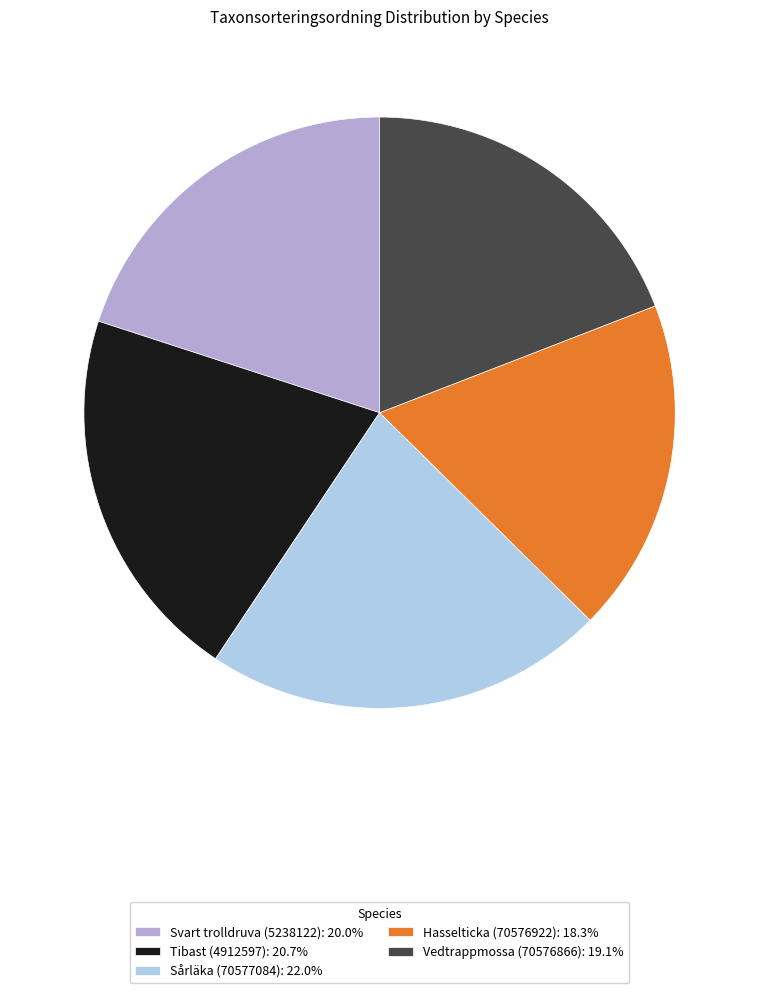

Combined, do Sårläka (70577084) and Vedtrappmossa (70576866) account for over 50%?

No